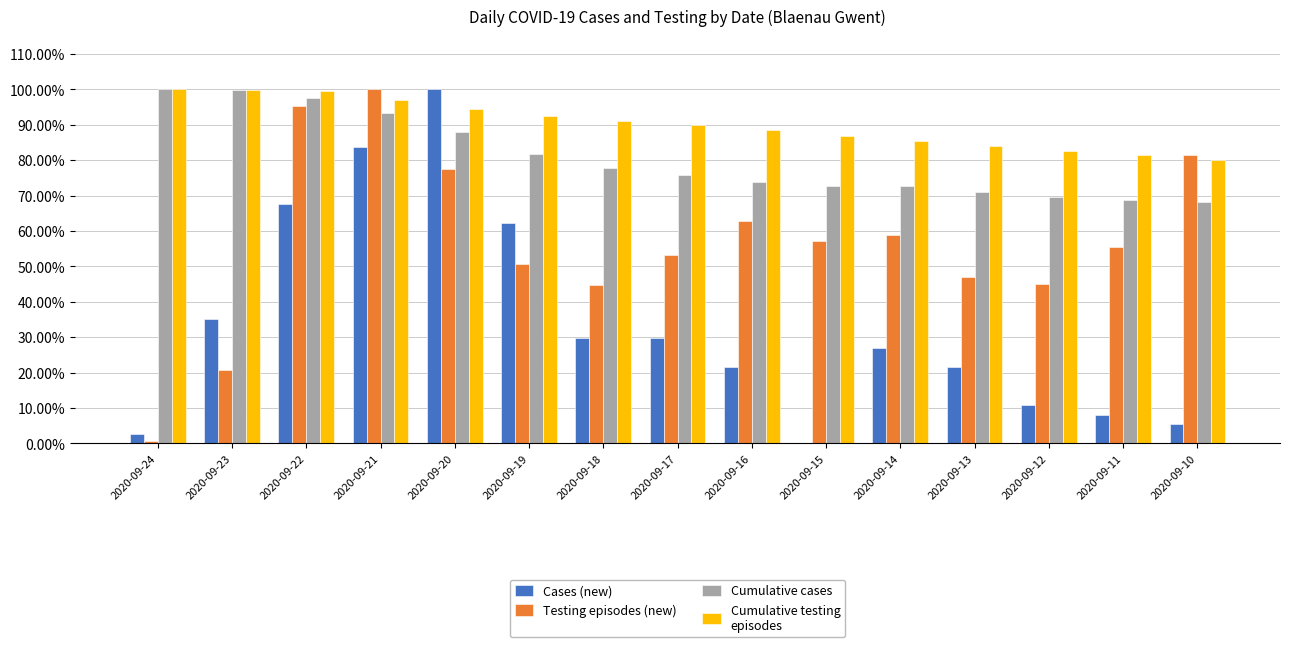

Are the bars grouped side by side (vs. stacked)?

Yes